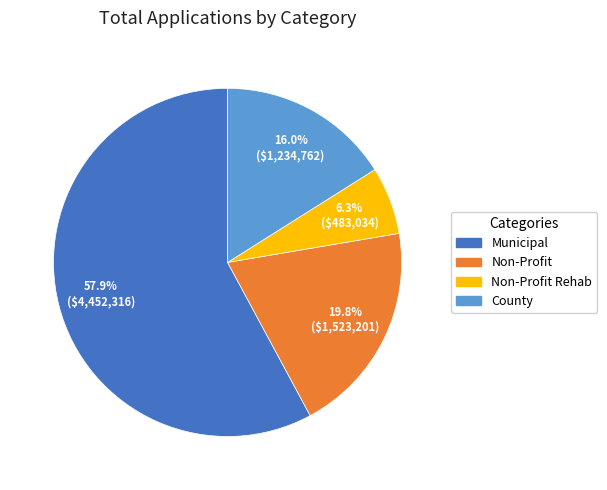

Is there any slice that represents more than half of the pie?

Yes